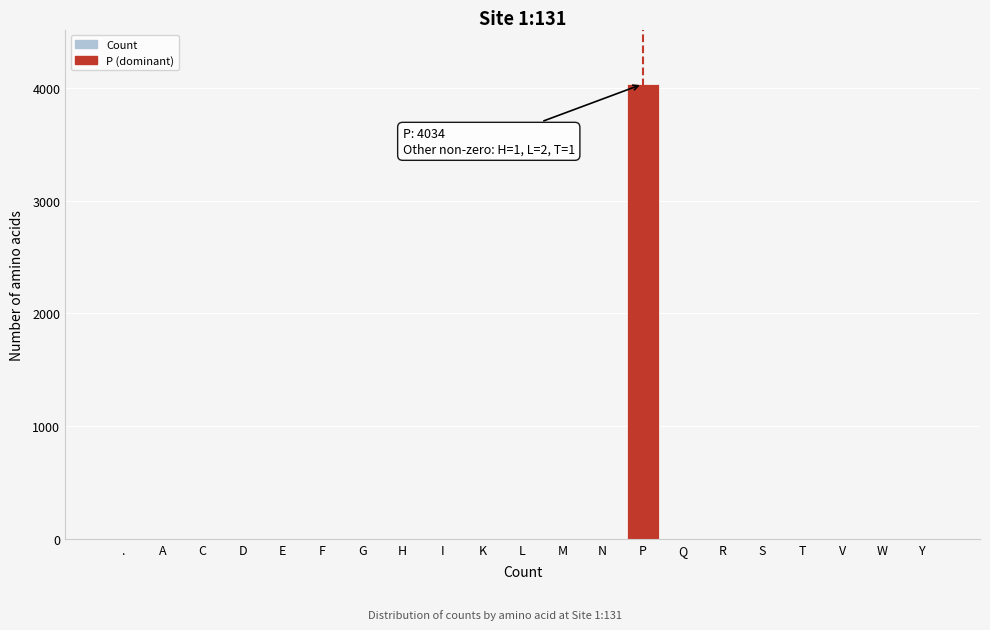

What is the change in value from P to S?

-4034